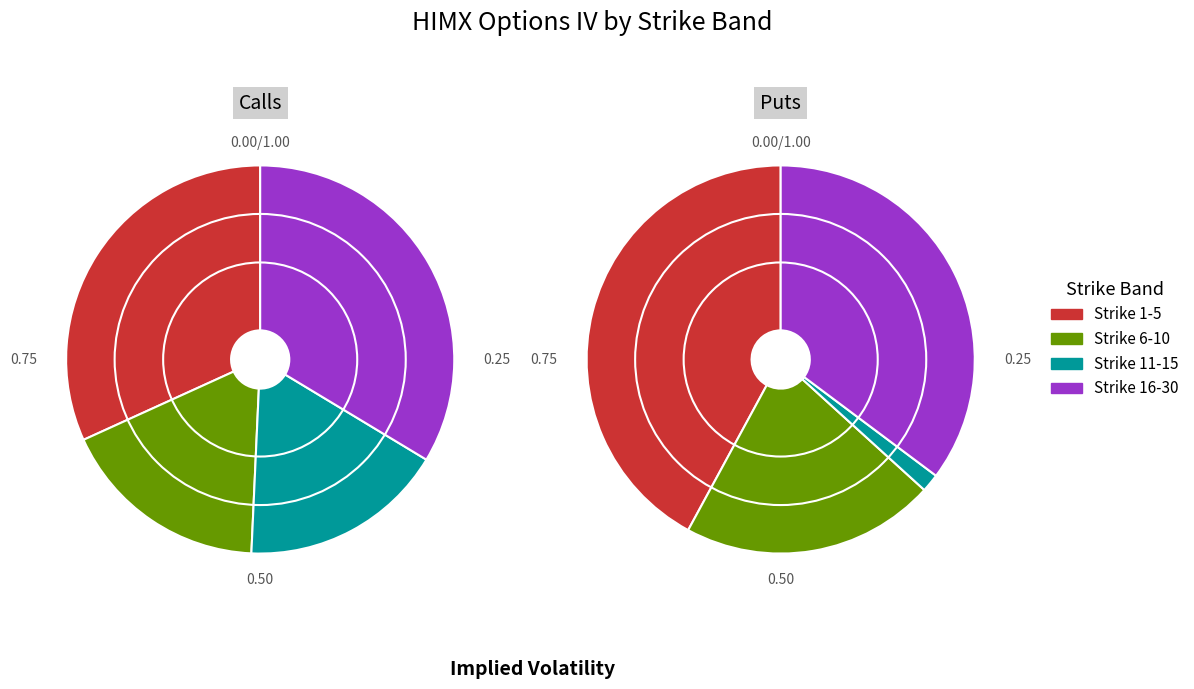

To the nearest percent, what portion does 6 represent?

4%